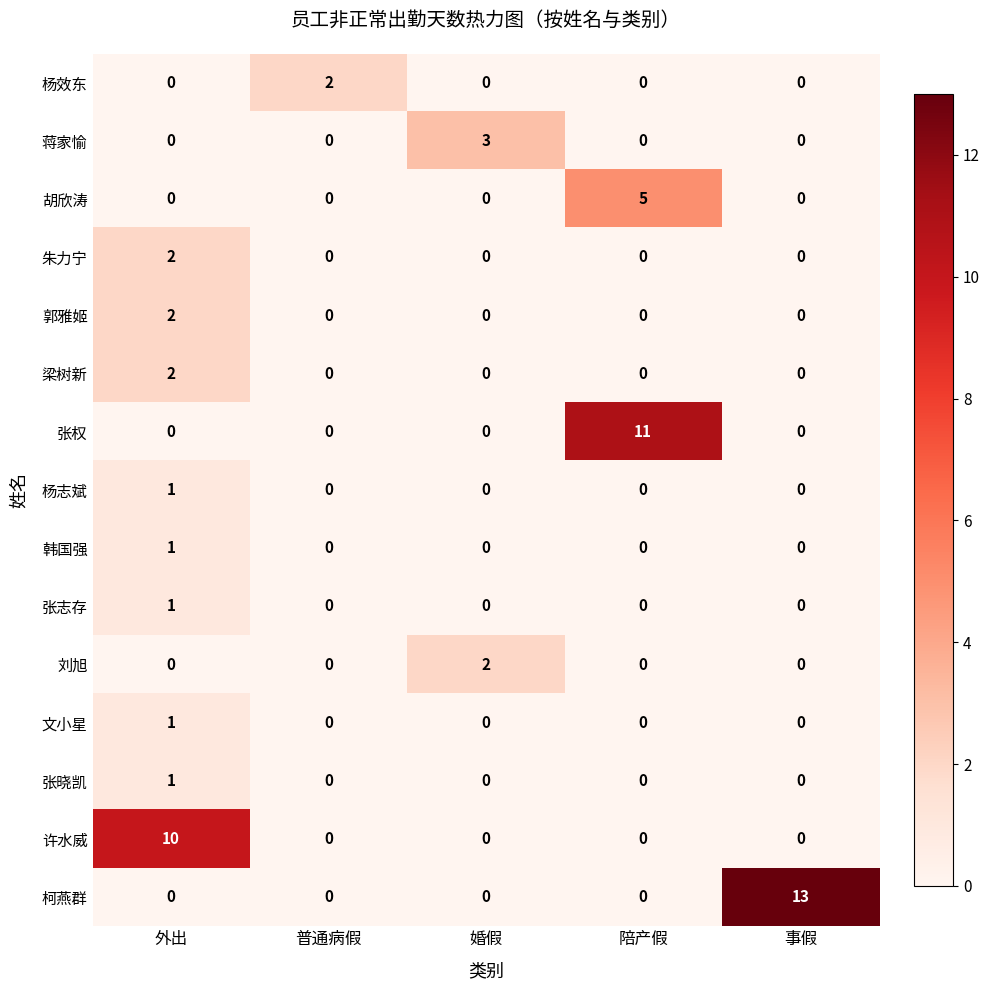

What is the total value across all series at 陪产假?

16